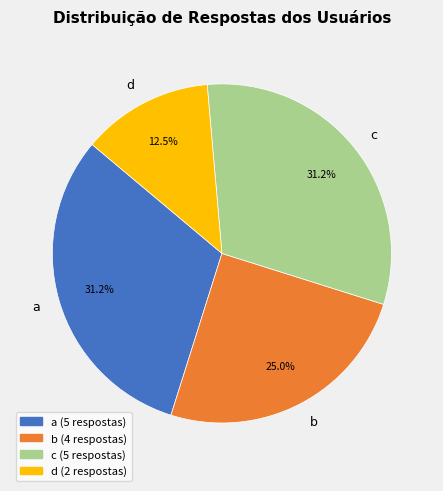

To the nearest percent, what portion does a represent?

31%